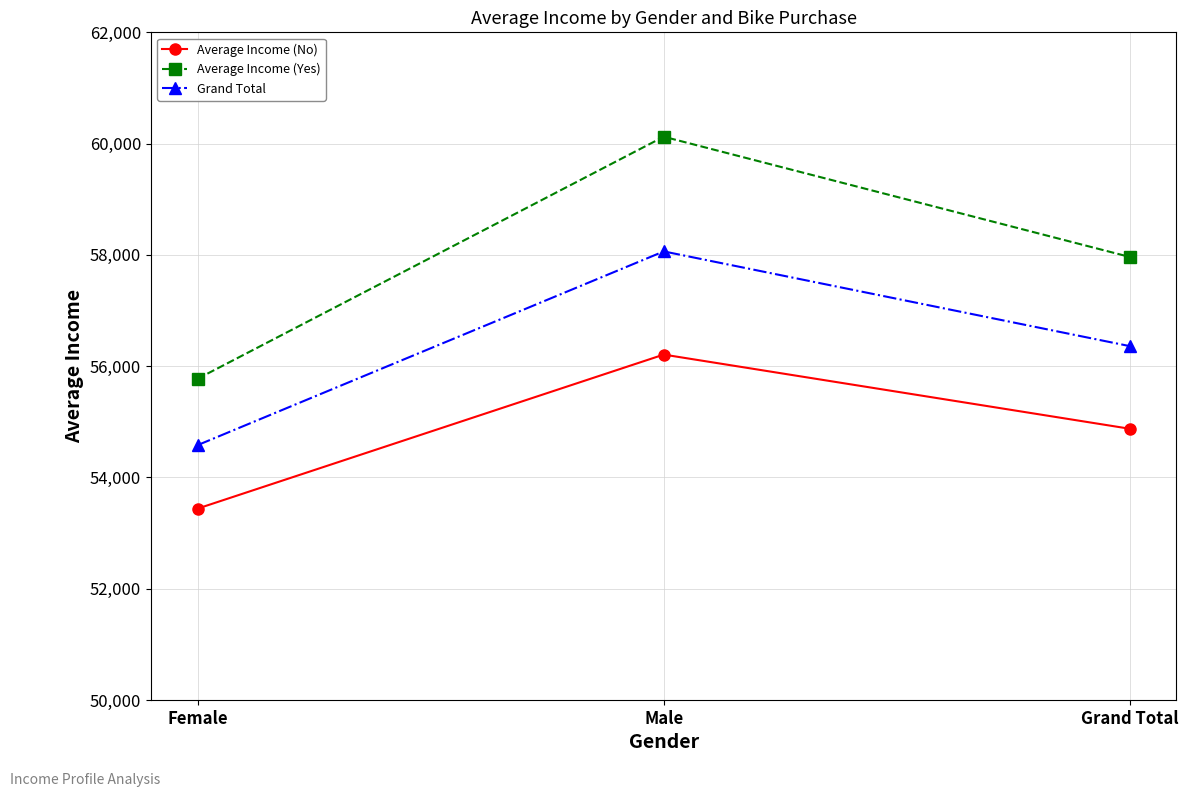

Does the chart display data point markers on the line(s)?

Yes